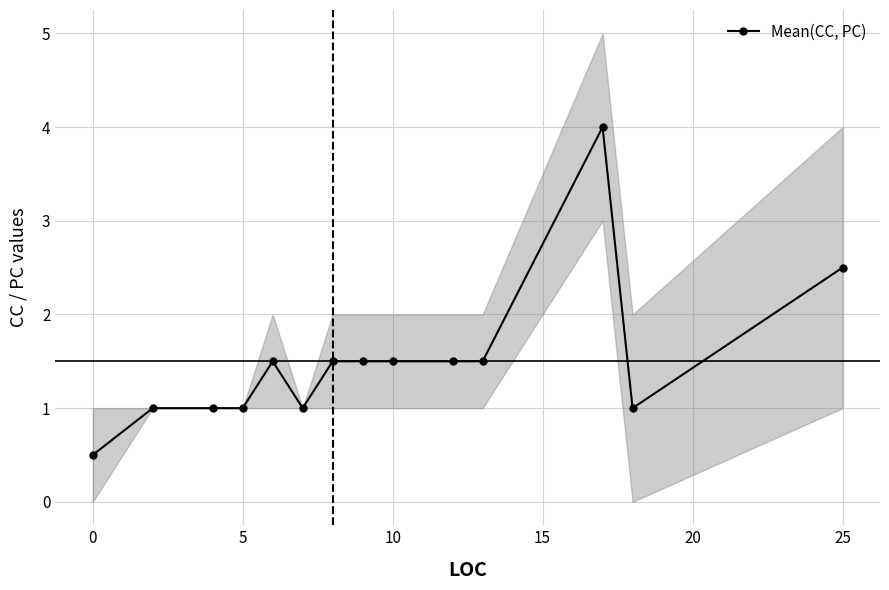

The value of Mean(CC, PC) at 0 is 0.5. True or false?

True